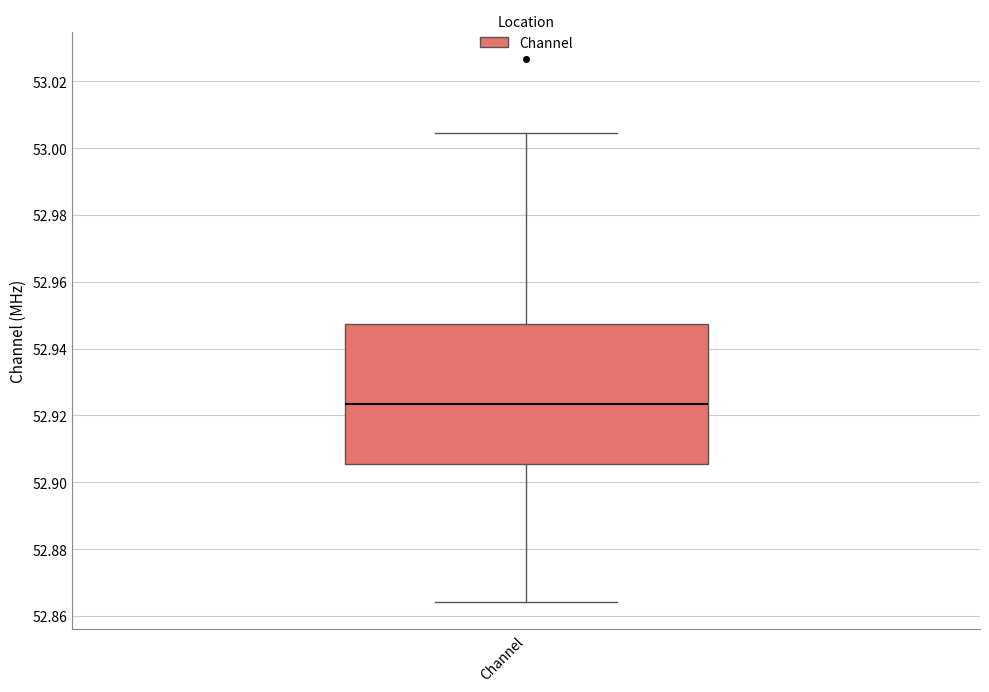

Transcribe this box plot: give where the median line is, the range the box spans, and where the two whiskers end, as read against the y-axis. The values are not printed on the chart, so give them approximately, as read against the axis.

median 52.924, box 52.906 to 52.948, whiskers 52.864 to 53.004